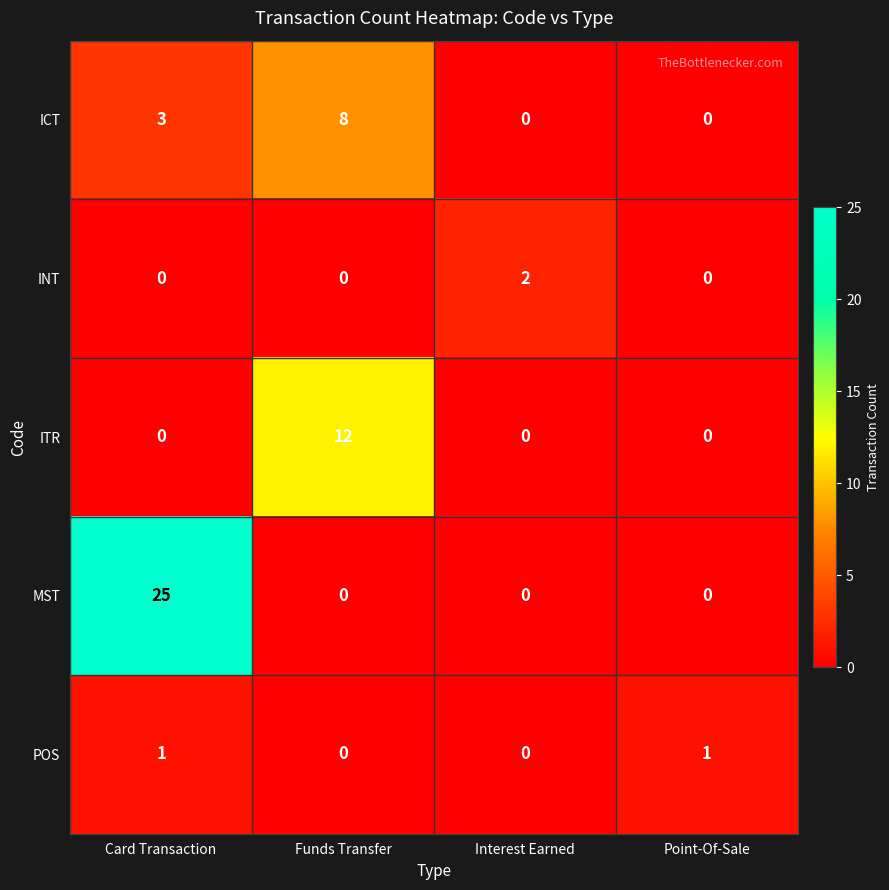

What is the sum of the ICT values at Funds Transfer and Point-Of-Sale?

8